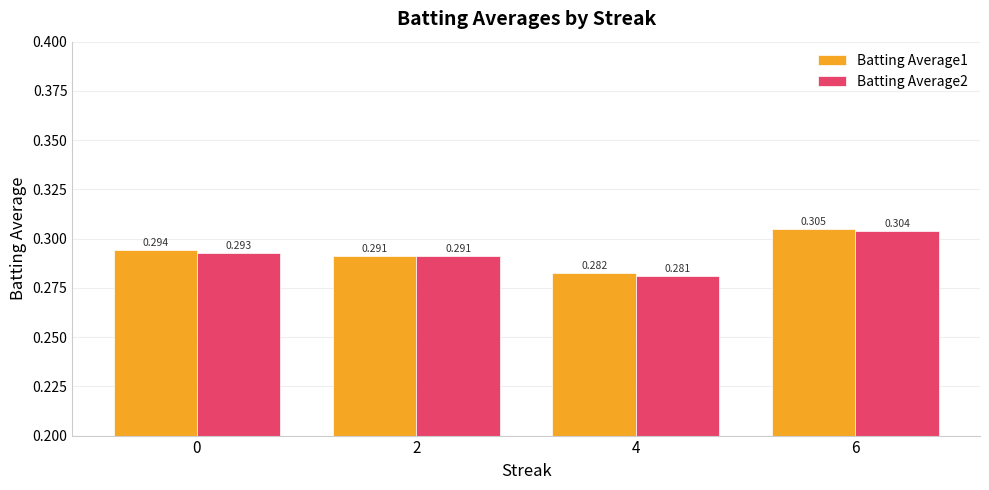

At which label does Batting Average2 reach its peak?

6